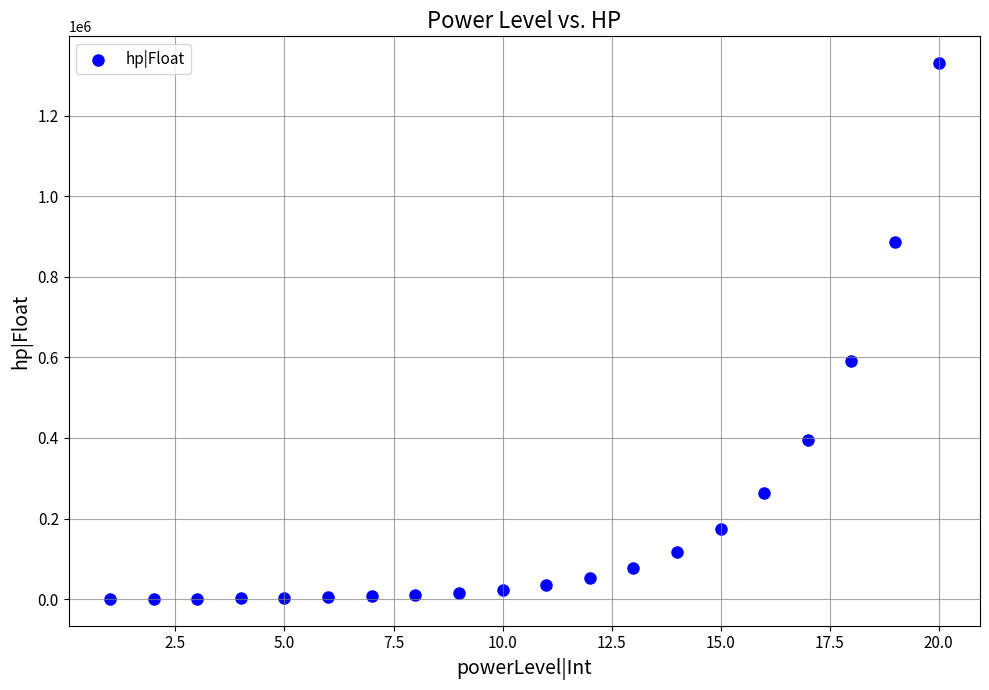

What is the range of X values (max minus min)?

19.0